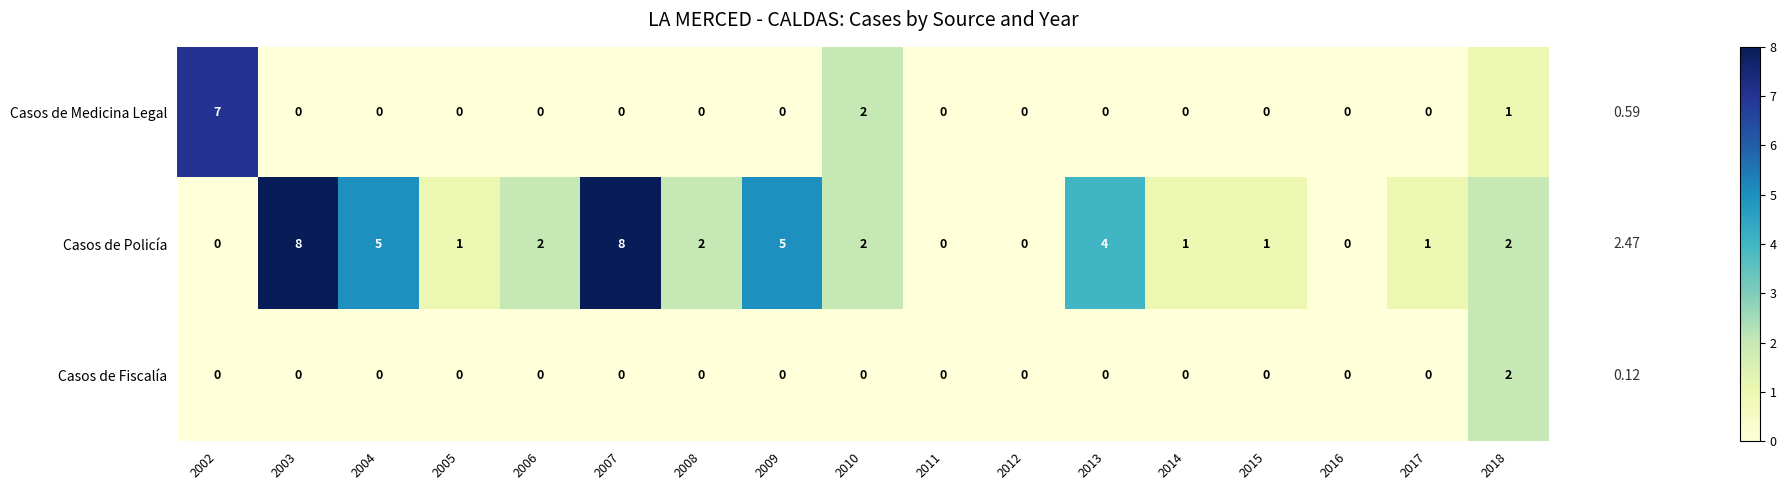

Which series has the largest total across all categories?

Casos de Policía